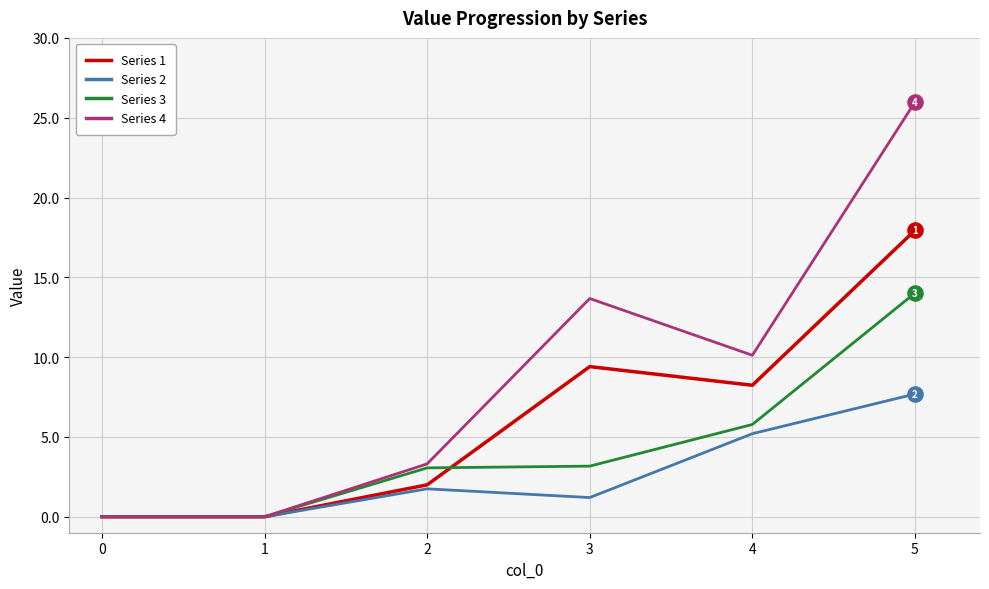

What is the total value across all series at 1?

0.0